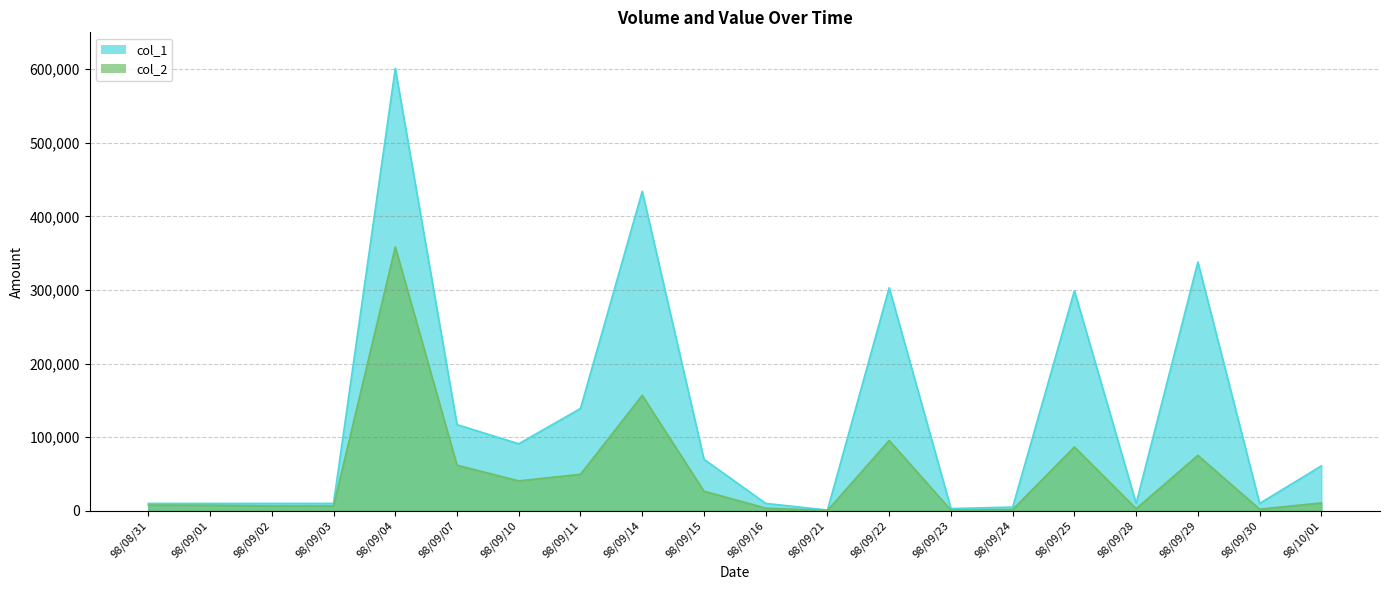

Rank the series by their average value, from highest to lowest.

col_1, col_2